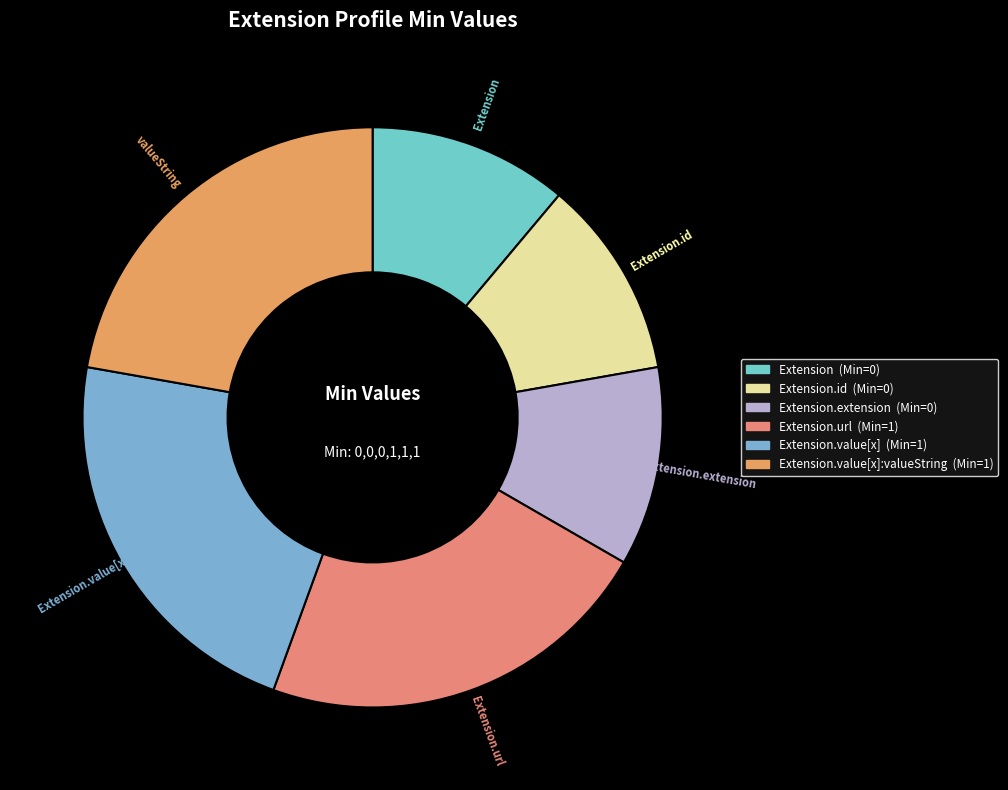

What is the smallest slice in the pie chart?

Extension